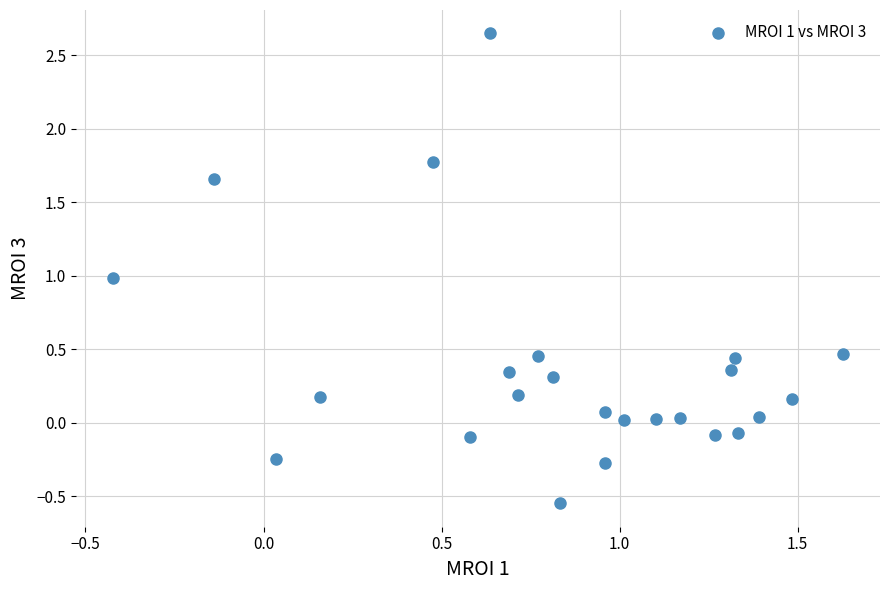

What is the range of Y values (max minus min)?

3.2